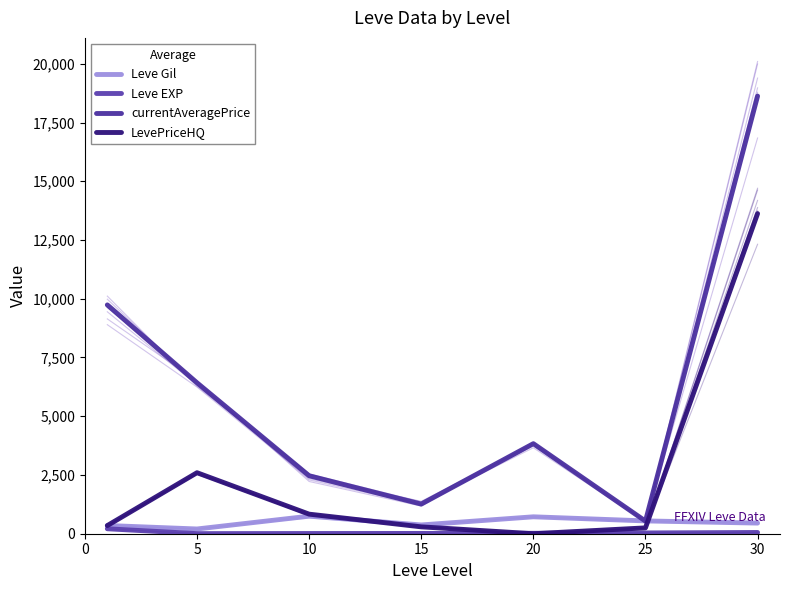

Where is the first local maximum for currentAveragePrice?

20